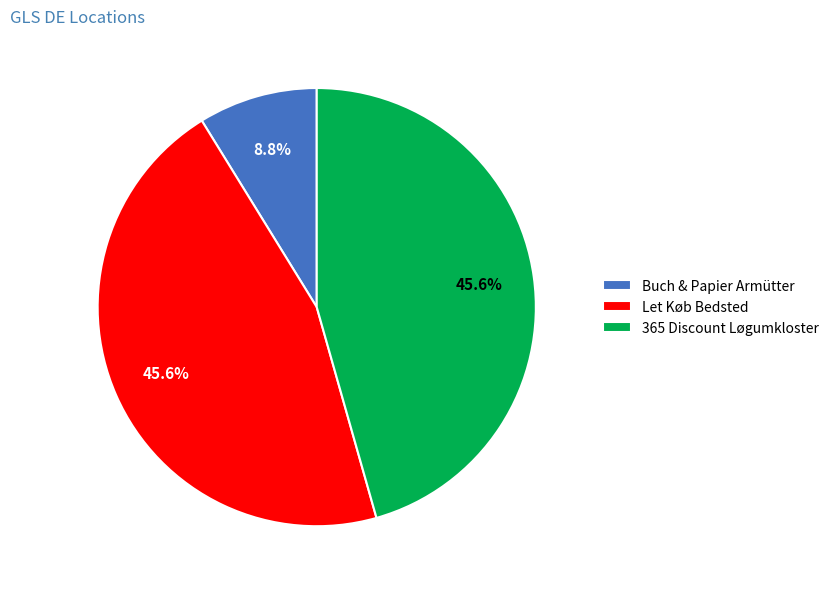

Is it true that Let Køb Bedsted is 39% of the pie?

False